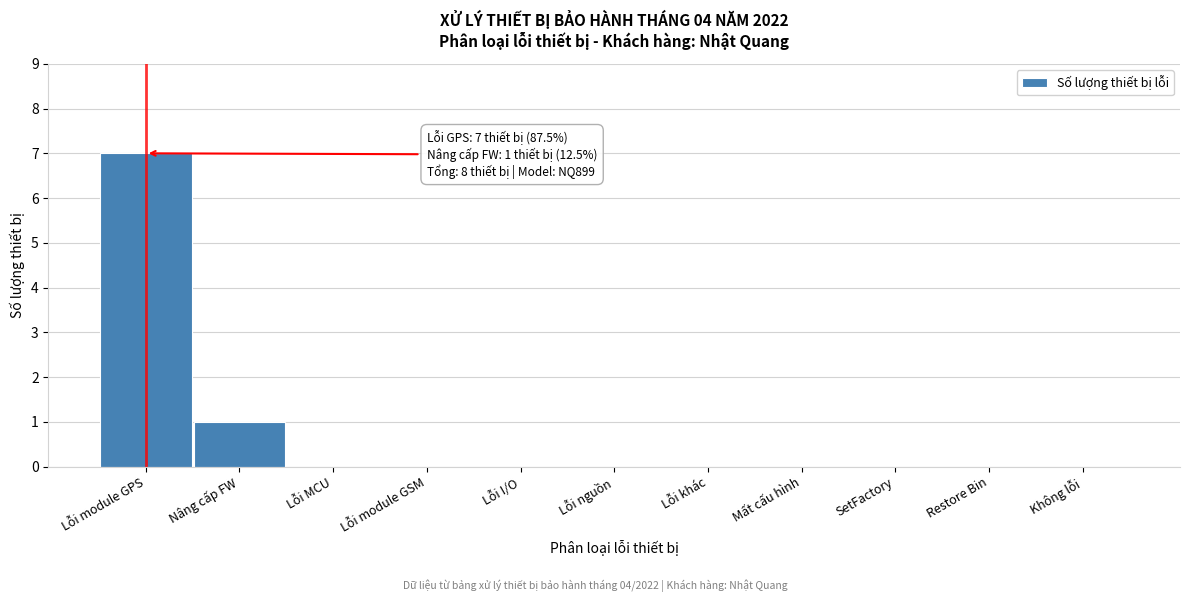

Reading left to right, list all the values displayed in this chart.

Lỗi module GPS=7	Nâng cấp FW=1	Lỗi MCU=0	Lỗi module GSM=0	Lỗi I/O=0	Lỗi nguồn=0	Lỗi khác=0	Mất cấu hình=0	SetFactory=0	Restore Bin=0	Không lỗi=0